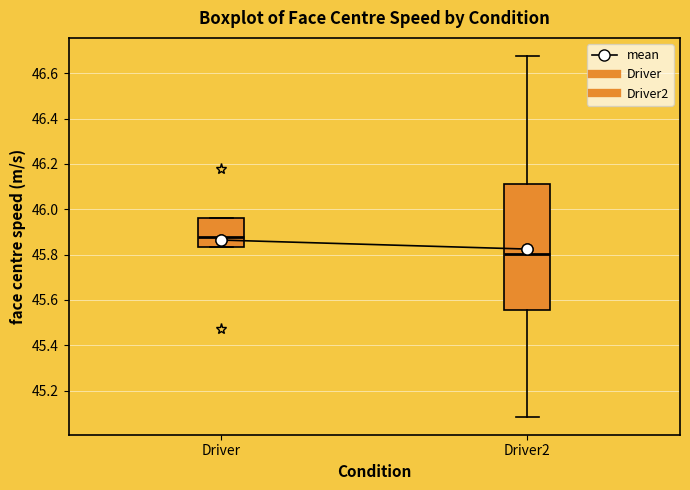

Which box has the highest median line?

Driver